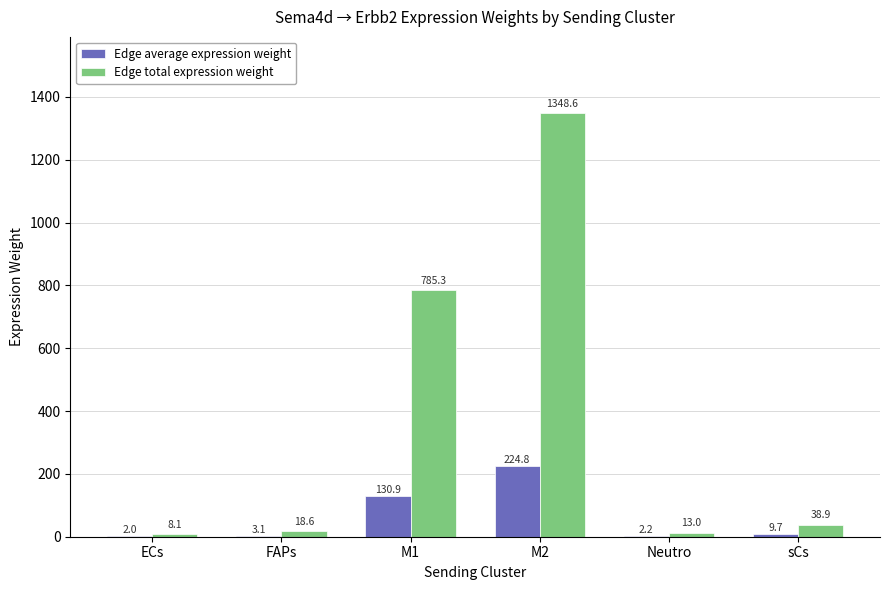

Reading left to right, transcribe all the data shown in this chart.

Edge average expression weight: ECs=2.0	FAPs=3.1	M1=130.9	M2=224.8	Neutro=2.2	sCs=9.7
Edge total expression weight: ECs=8.1	FAPs=18.6	M1=785.3	M2=1348.6	Neutro=13.0	sCs=38.9